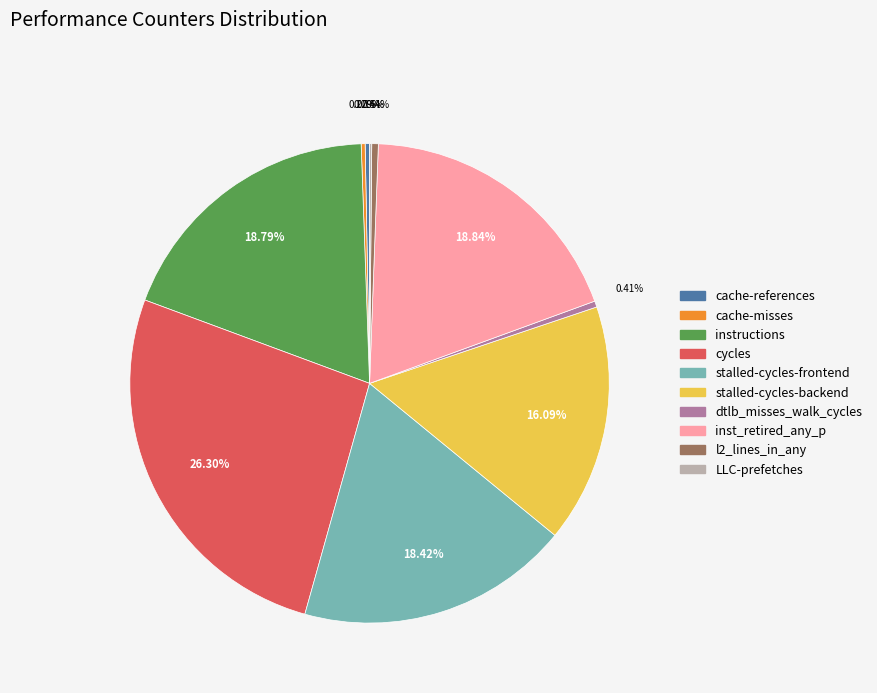

Which has a higher value, cache-references or stalled-cycles-frontend?

stalled-cycles-frontend